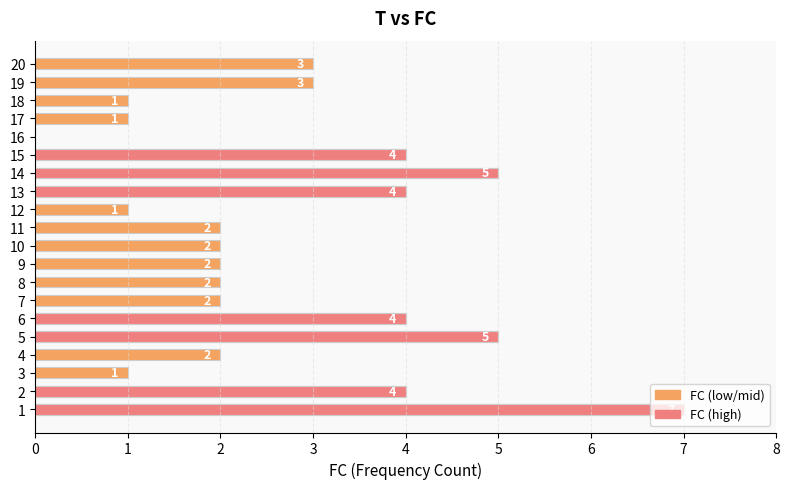

How many values are below 2?

5